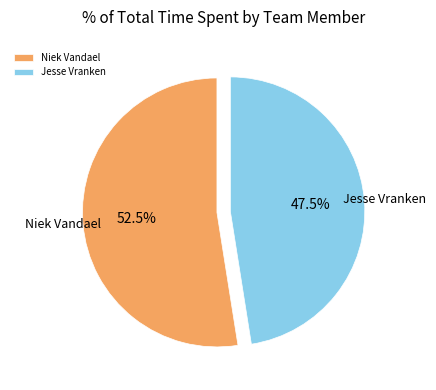

Between Jesse Vranken and Niek Vandael, which is larger?

Niek Vandael